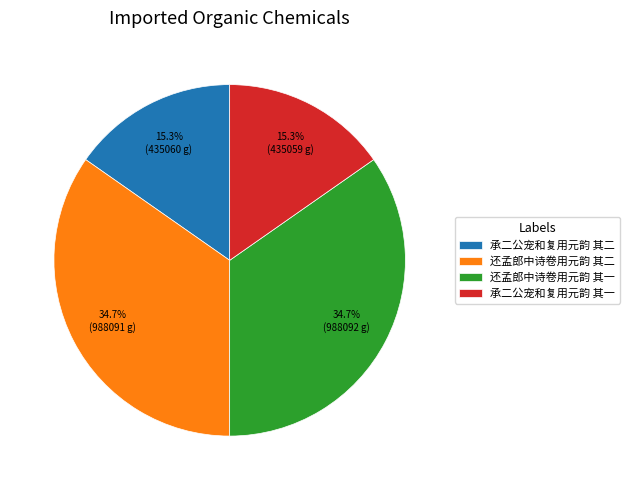

Combined, what portion of the pie is 承二公宠和复用元韵 其一 and 还孟郎中诗卷用元韵 其二?

50.0%